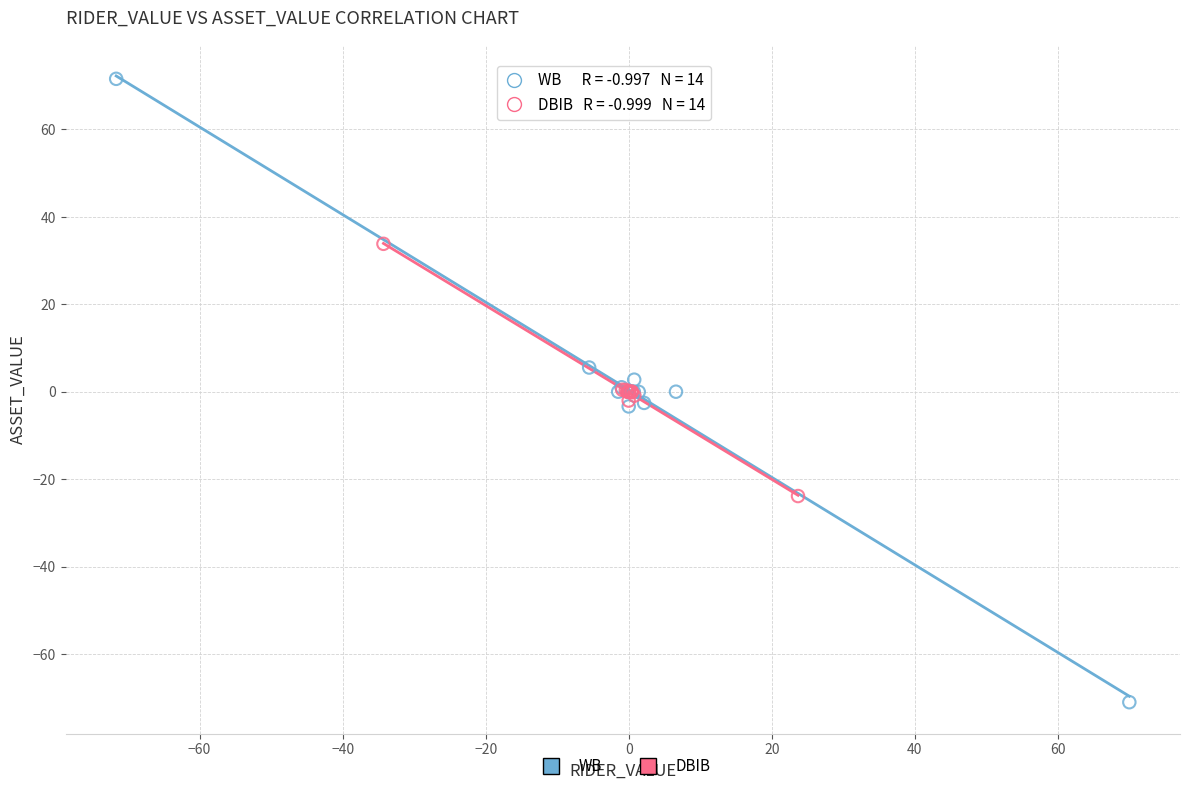

Which series contains the lowest Y value?

WB